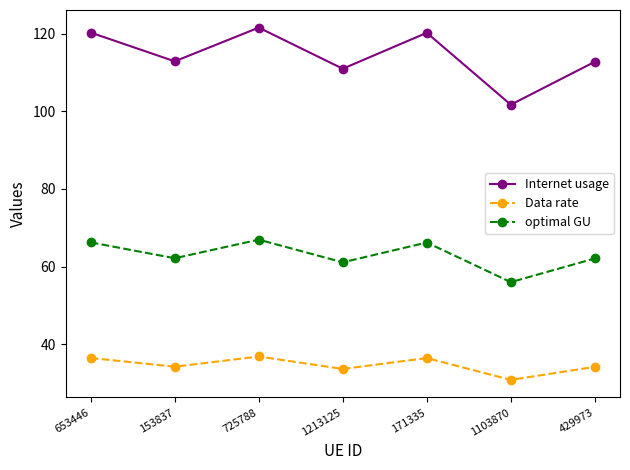

Where does the optimal GU series first go above 62?

653446